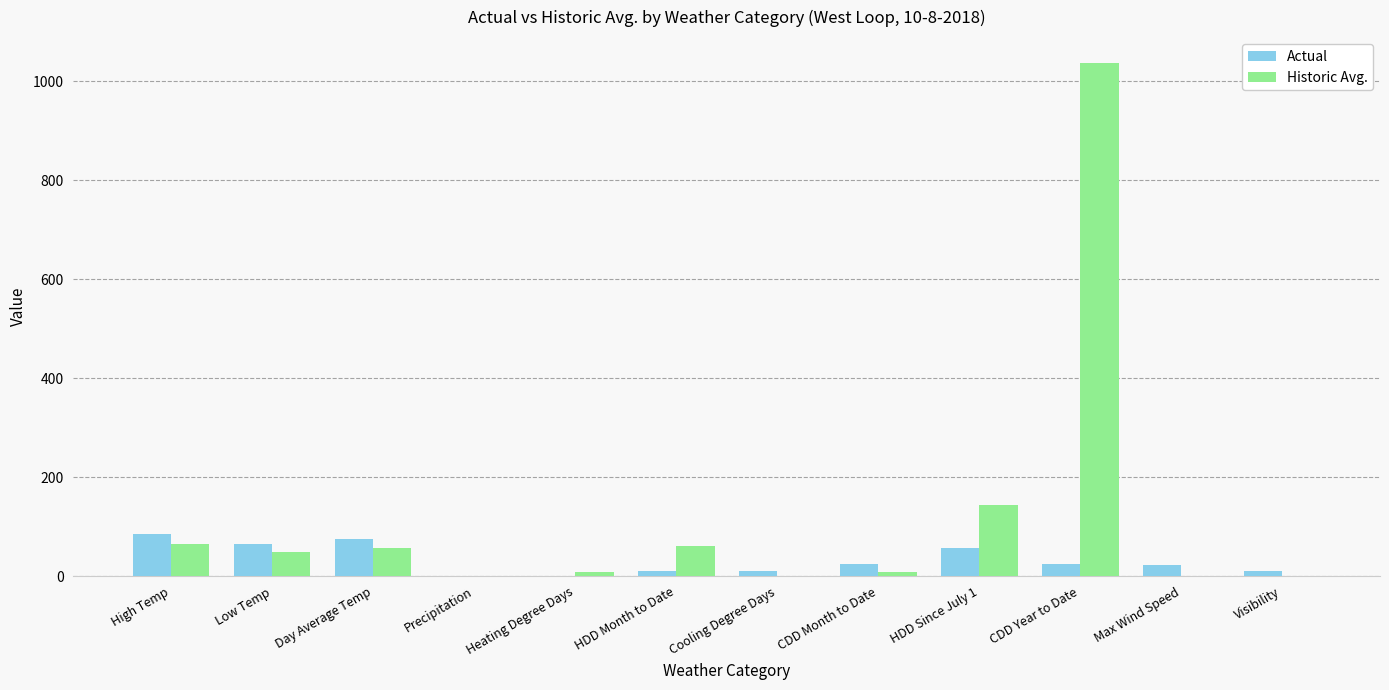

The Actual series shows 115 at Low Temp. True or false?

False